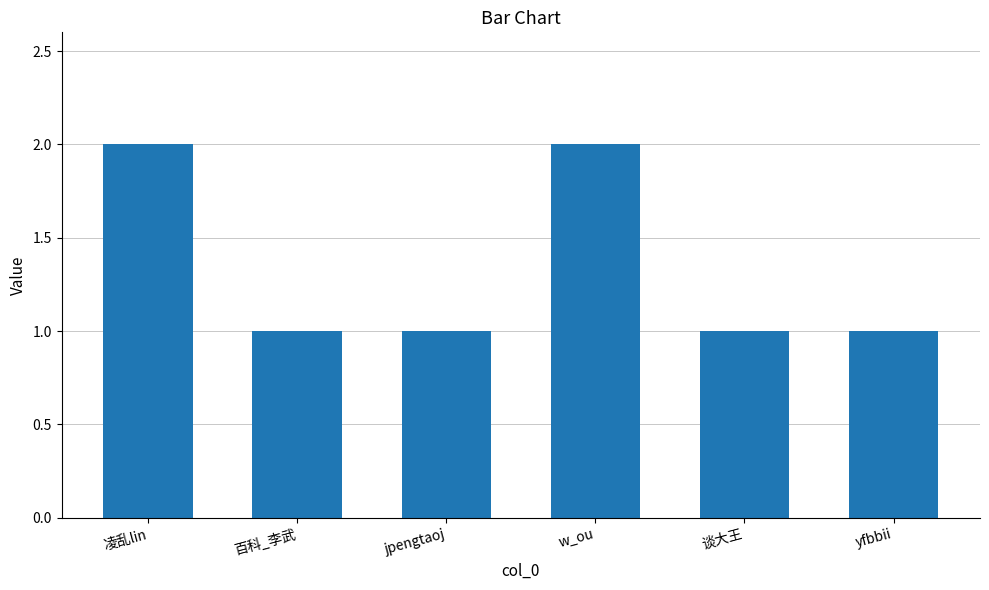

Reading right to left, list all the values displayed in this chart.

1	1	2	1	1	2